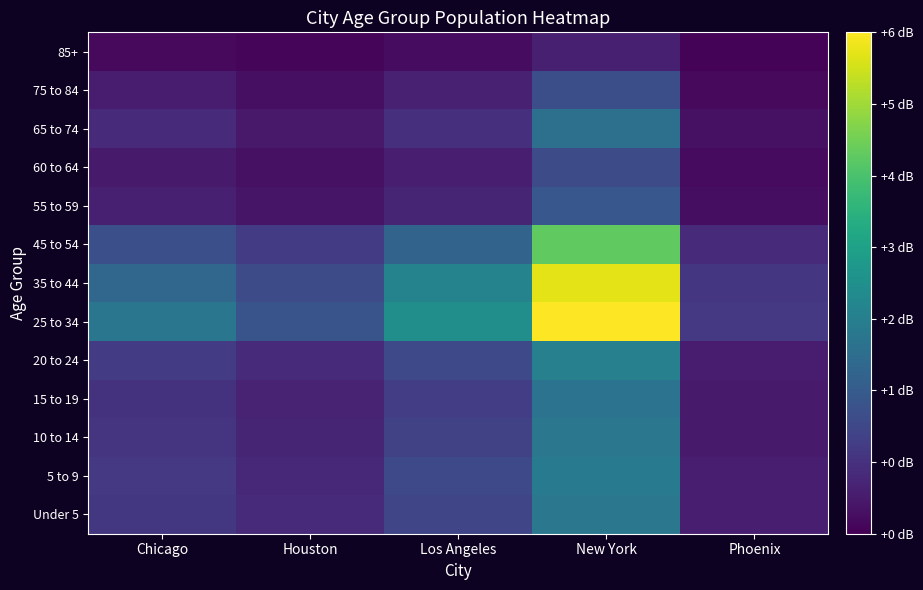

At Phoenix, list the series in order from smallest to largest.

85+, 75 to 84, 60 to 64, 55 to 59, 65 to 74, 15 to 19, 10 to 14, 20 to 24, 5 to 9, Under 5, 45 to 54, 35 to 44, 25 to 34